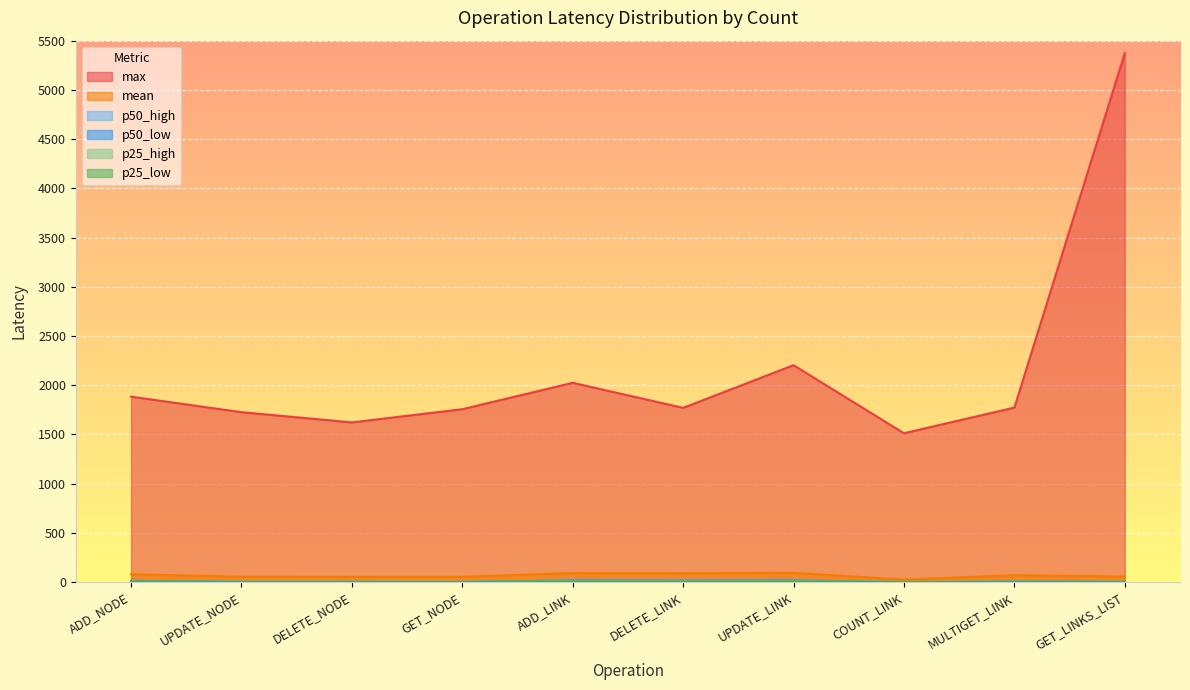

What is the greatest value displayed?

5373.4